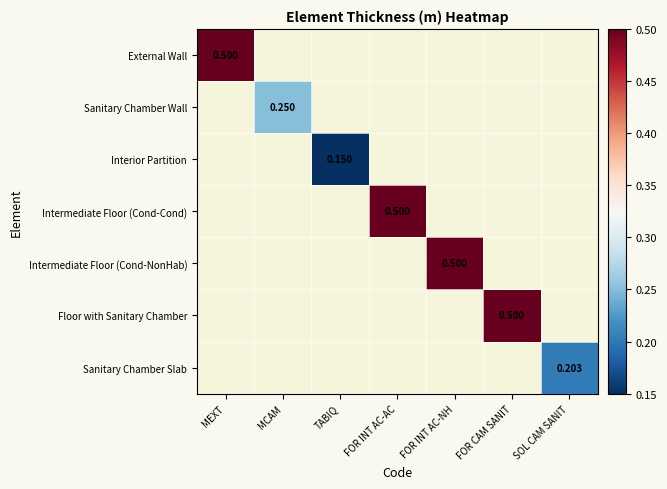

Is the value of Intermediate Floor (Cond-NonHab) at TABIQ greater than the value of Interior Partition at FOR INT AC-NH?

No